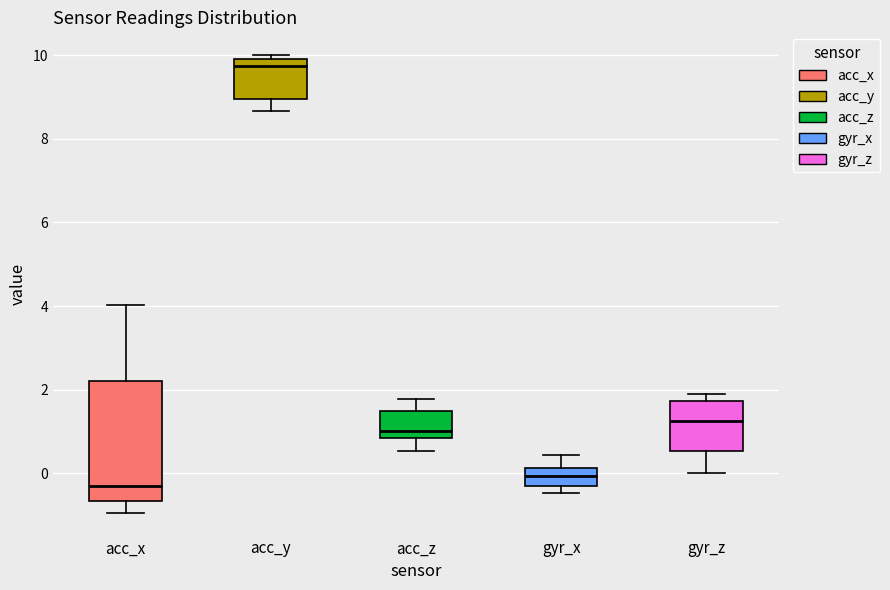

Which box is the tallest, from its lower edge to its upper edge?

acc_x